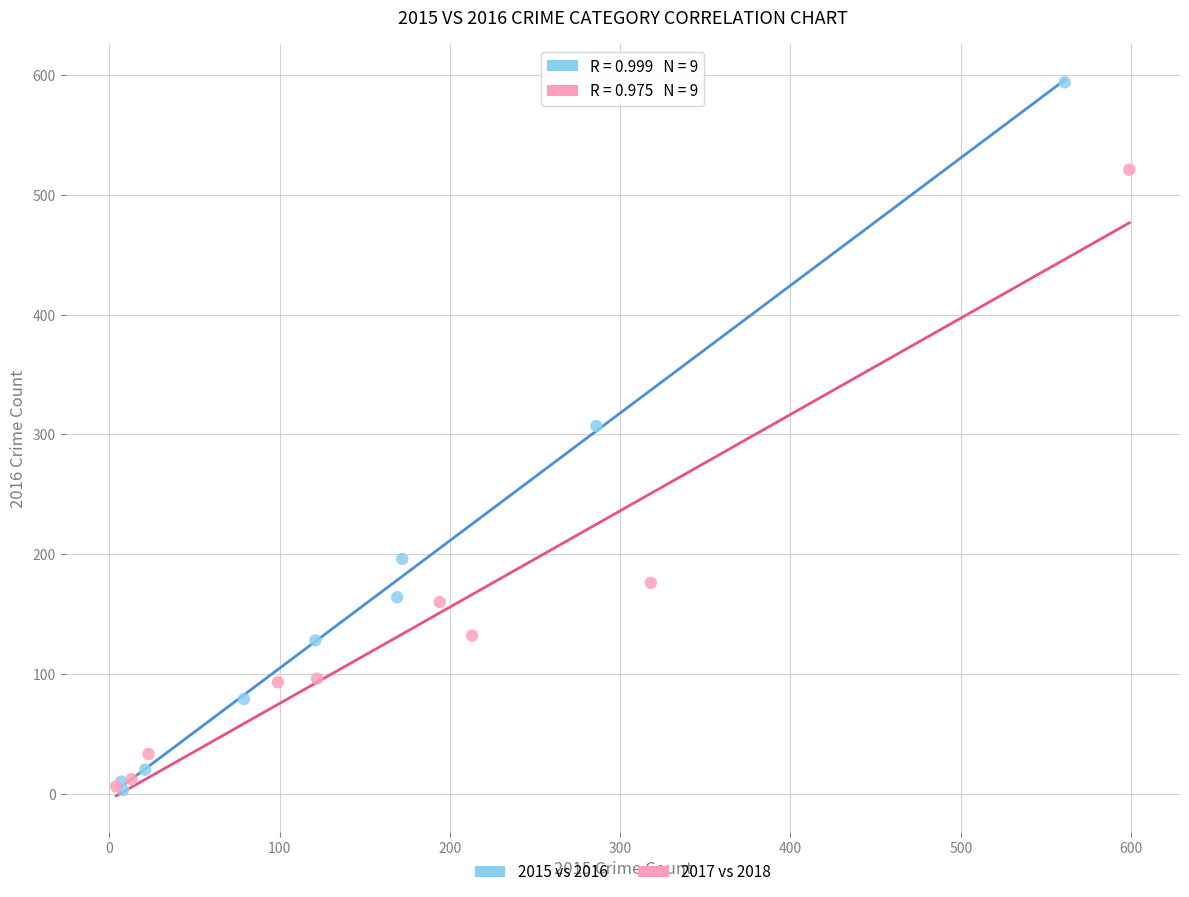

Which series reaches the maximum Y coordinate?

2015 vs 2016